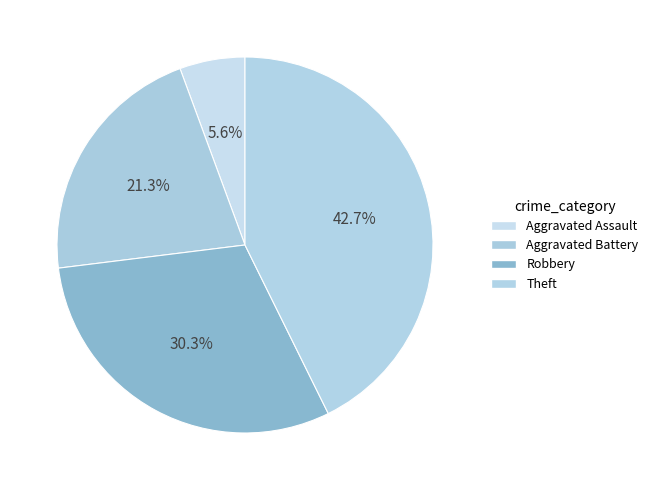

True or false: Aggravated Assault accounts for 1% of the total.

False